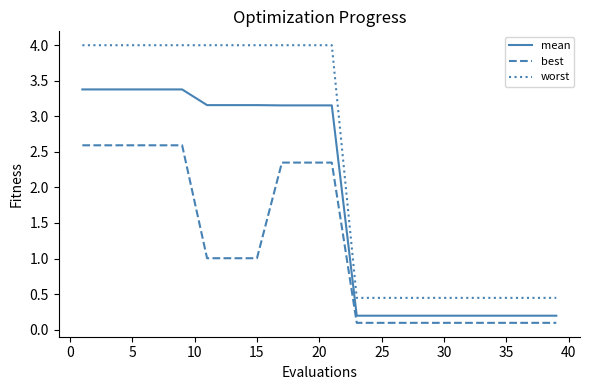

List the series in order of their overall mean, lowest first.

best, mean, worst